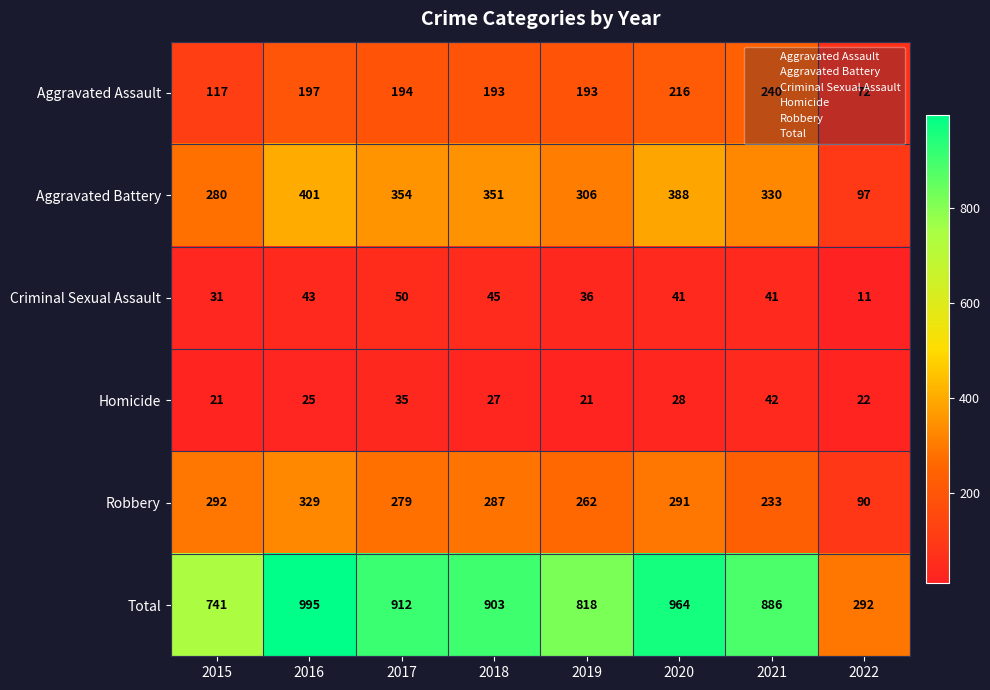

What is the minimum value for Total?

292